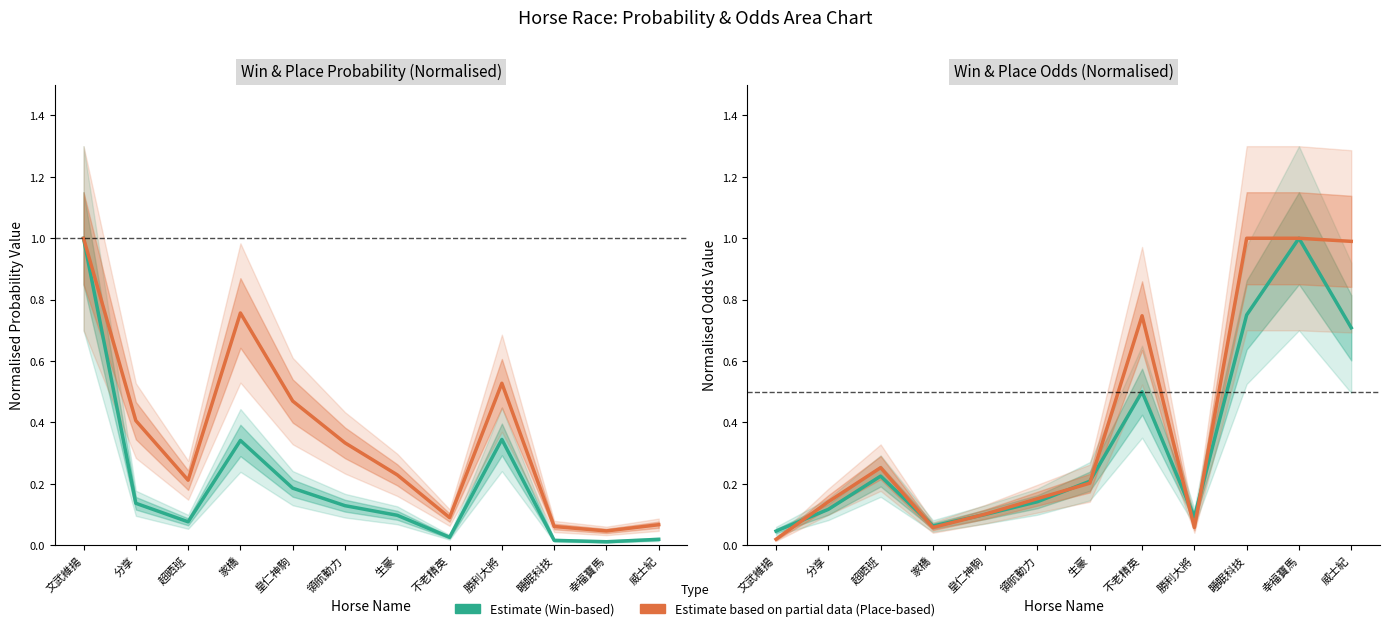

What is the sum of all P_Odd values?

4.0